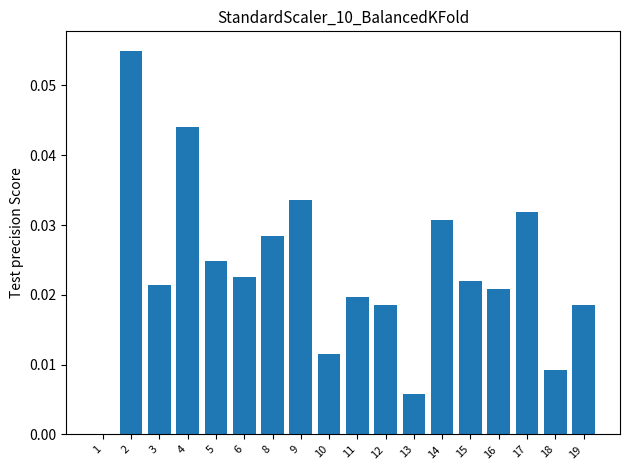

Does the chart contain stacked bars?

No